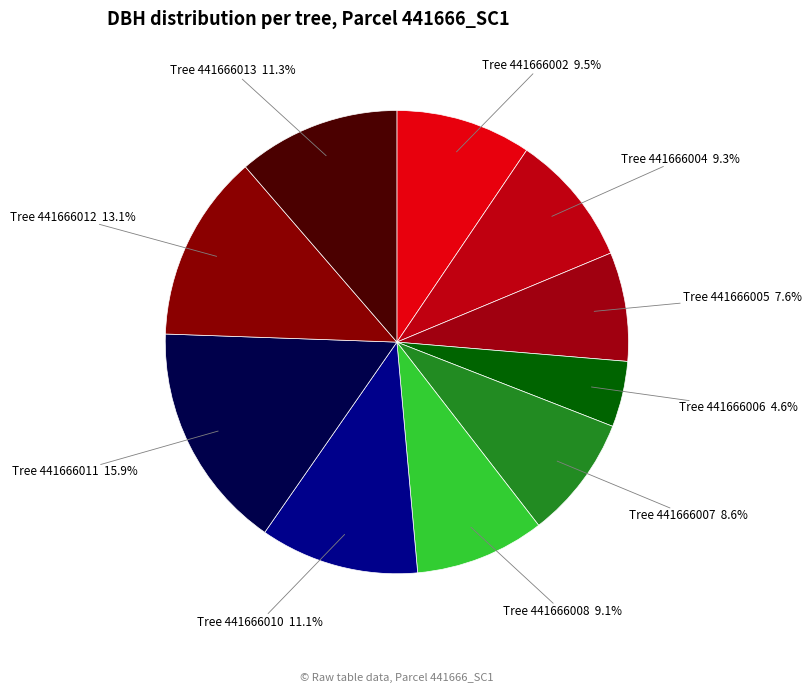

How many segments does this pie chart have?

10